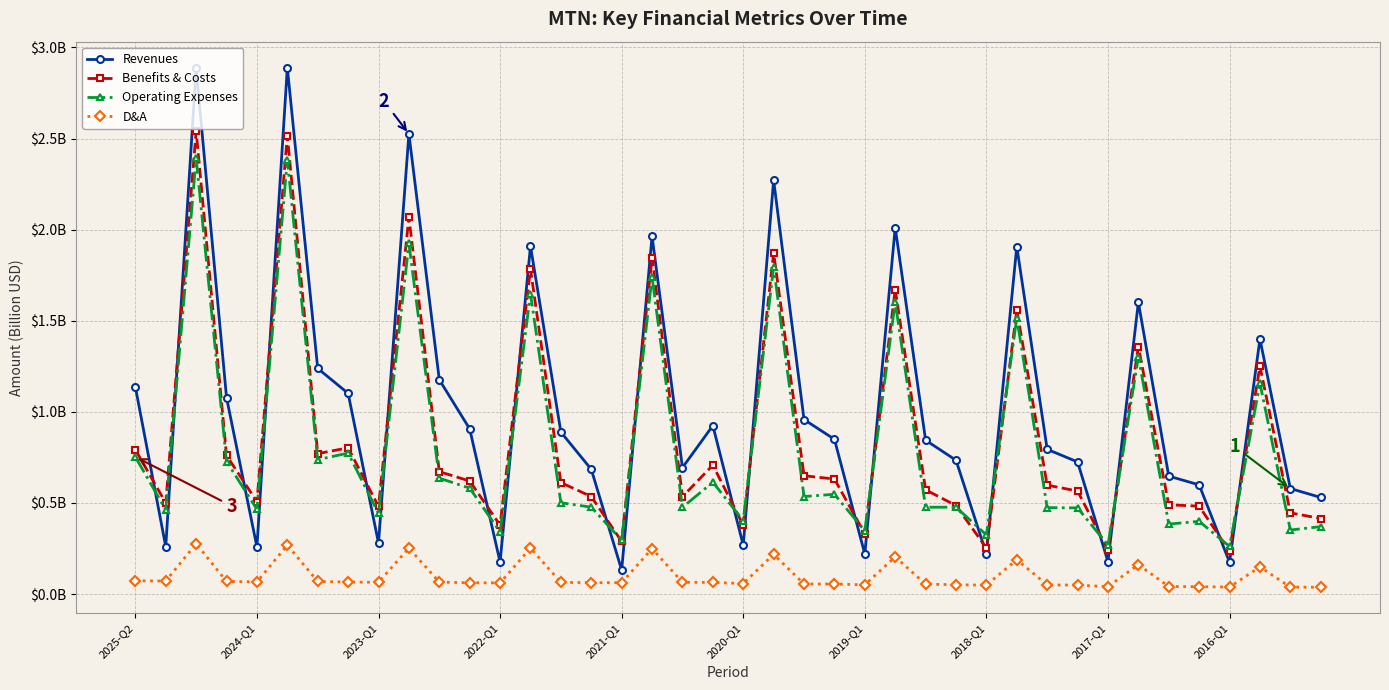

At how many categories does at least one series exceed 2?

5